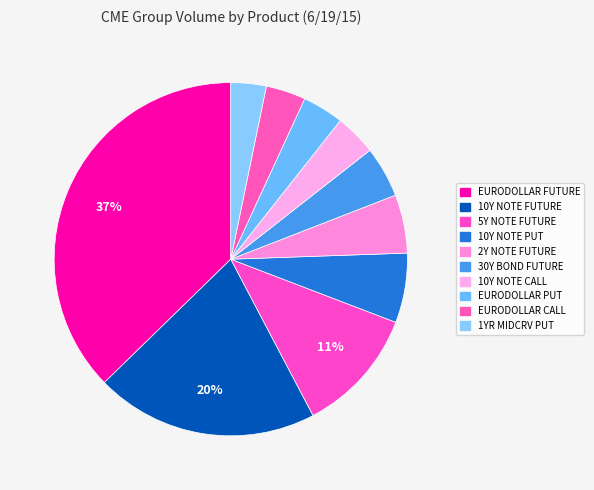

How many segments does this pie chart have?

10